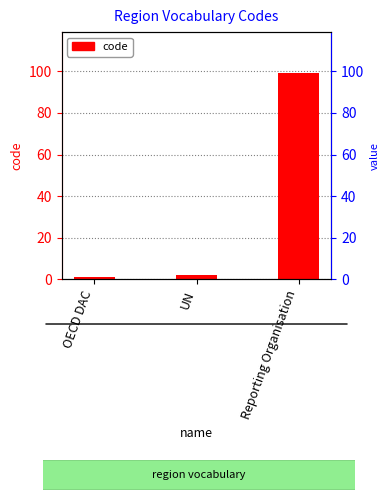

Reading right to left, list all the values displayed in this chart.

Reporting Organisation=99	UN=2	OECD DAC=1